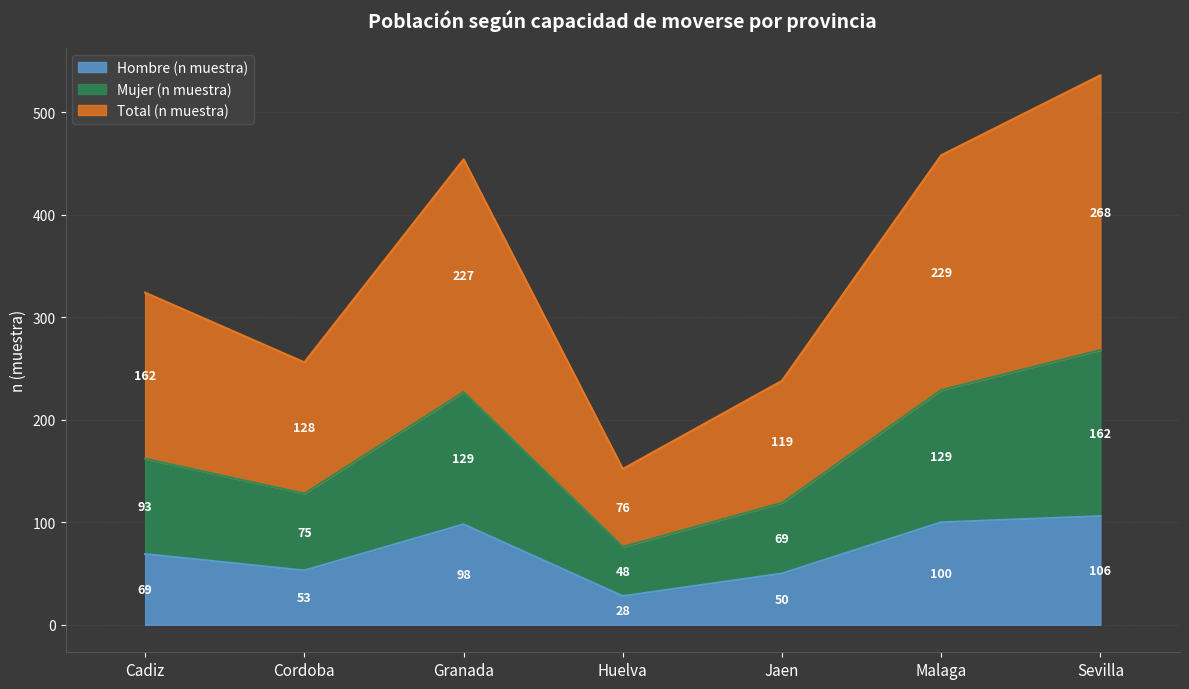

How many data points in Hombre (n muestra) are above 69?

3